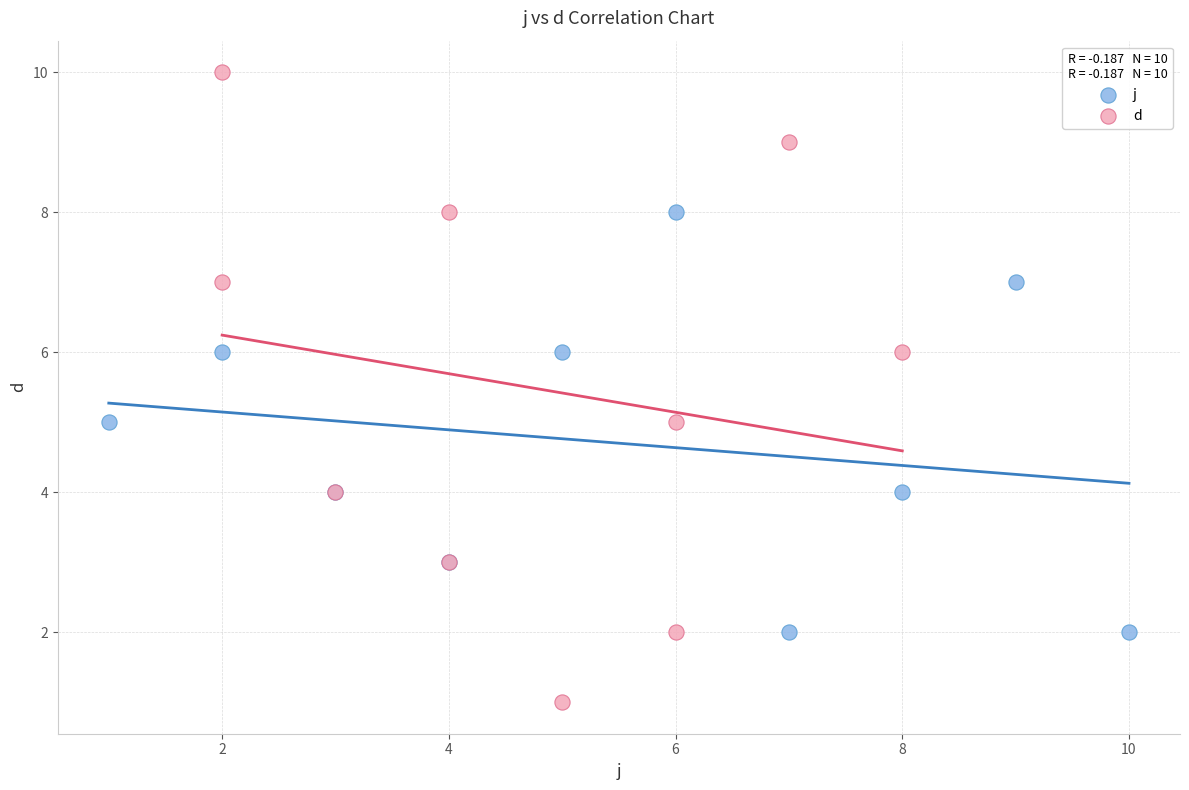

Which series has the largest Y range (max minus min)?

d